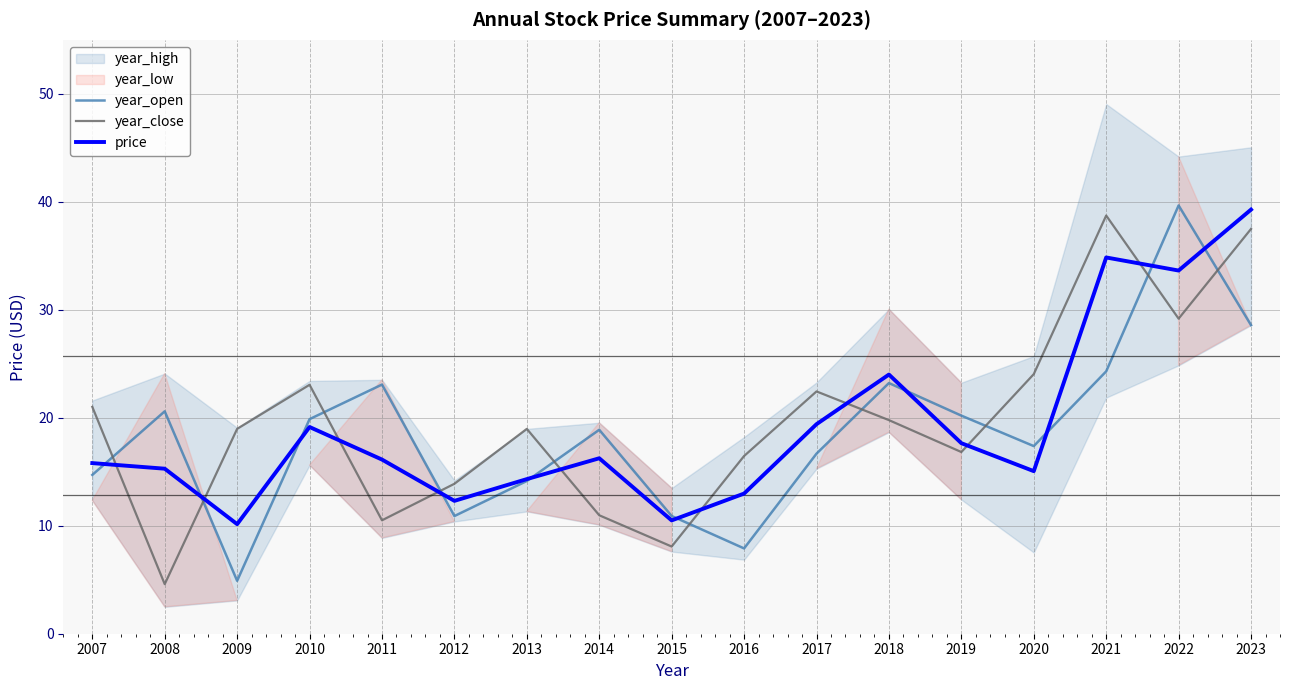

Where is the first local maximum for year_close?

2010